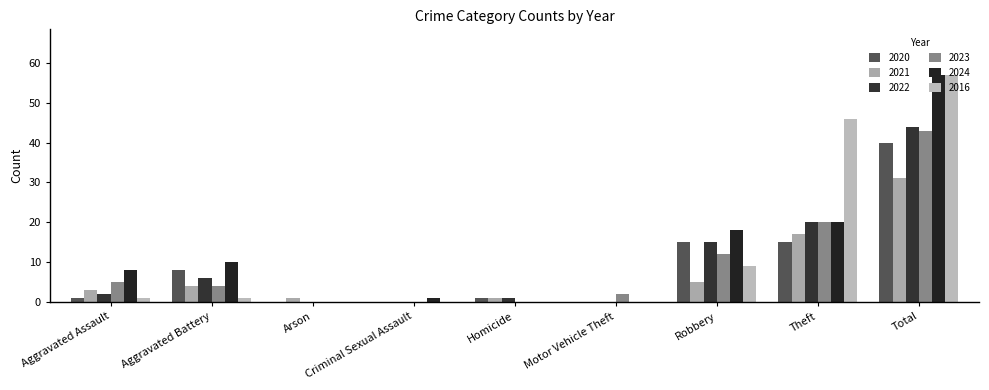

Between Criminal Sexual Assault and Robbery, which series saw the biggest shift?

2024